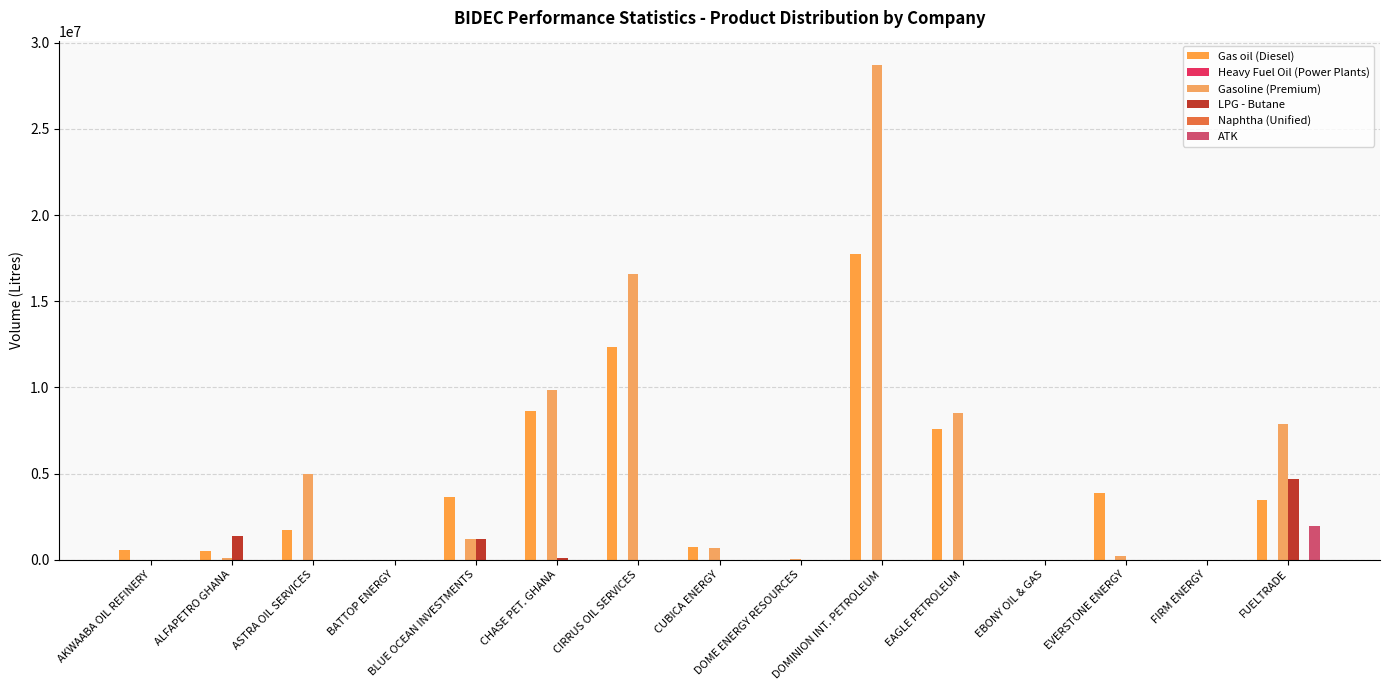

What are all the series names shown in the legend?

Gas oil (Diesel), Heavy Fuel Oil (Power Plants), Gasoline (Premium), LPG - Butane, Naphtha (Unified), ATK